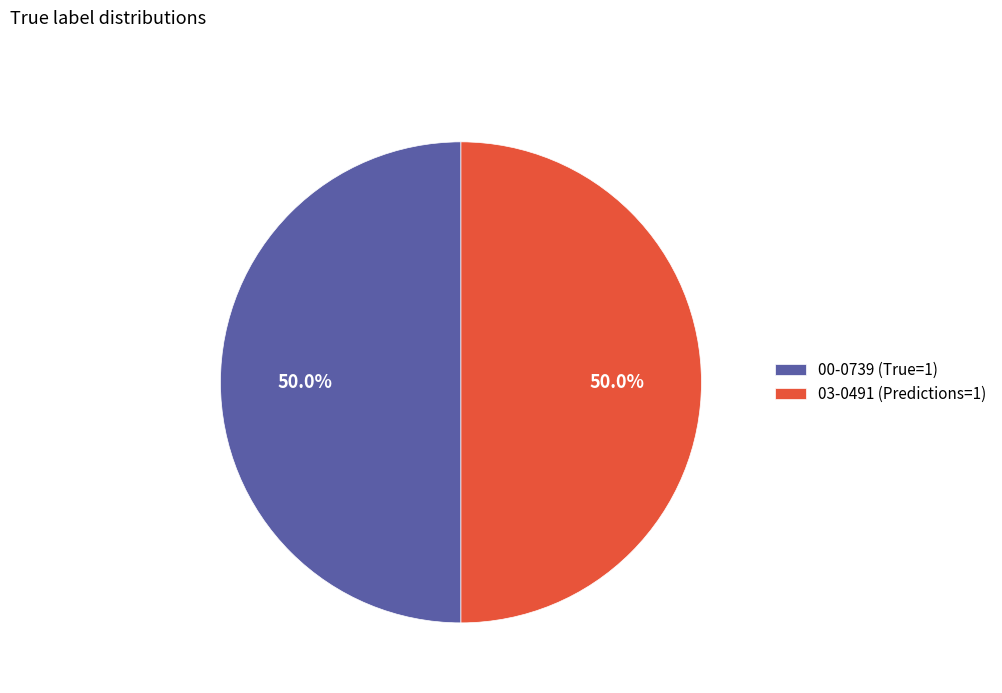

Is it true that 00-0739 is 92% of the pie?

False